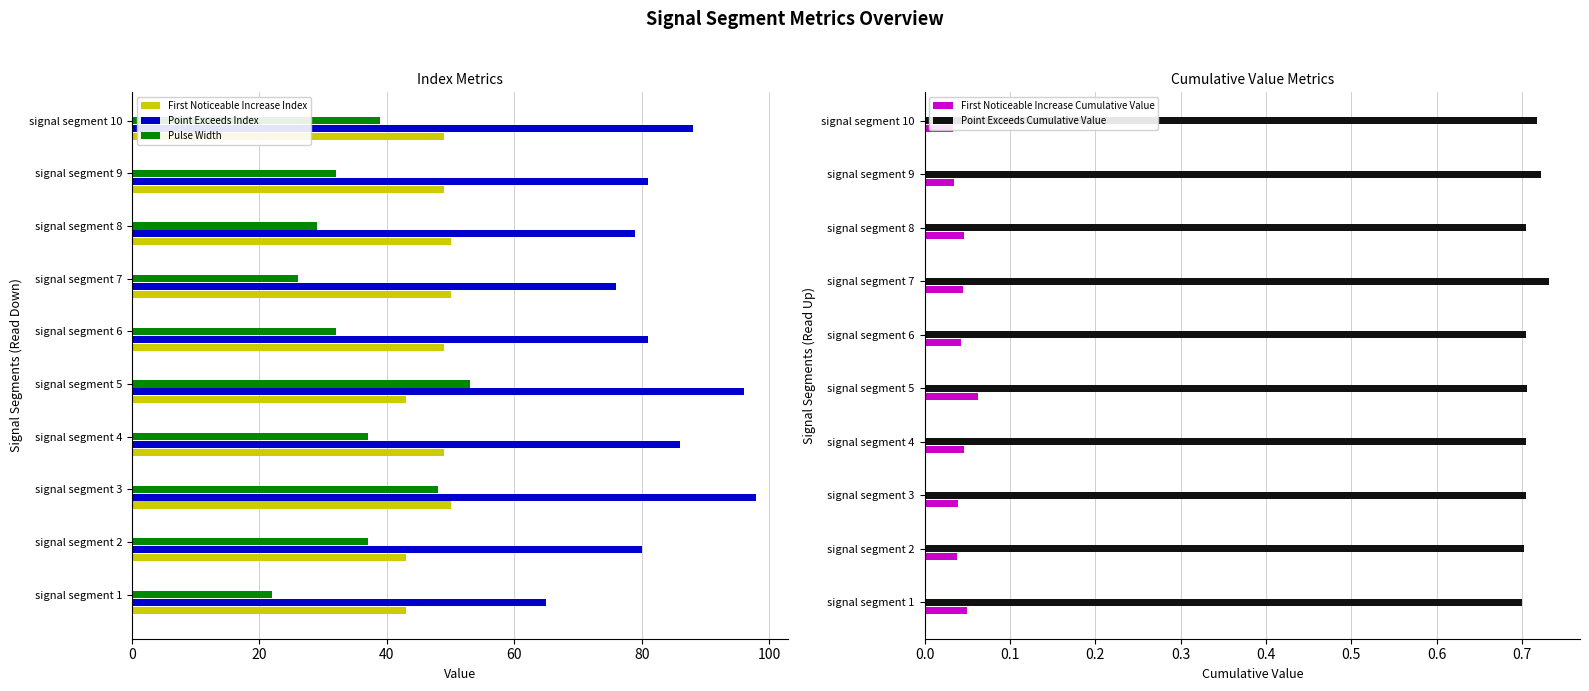

Is the value of Point Exceeds Index at signal segment 8 greater than the value of First Noticeable Increase Index at signal segment 9?

Yes